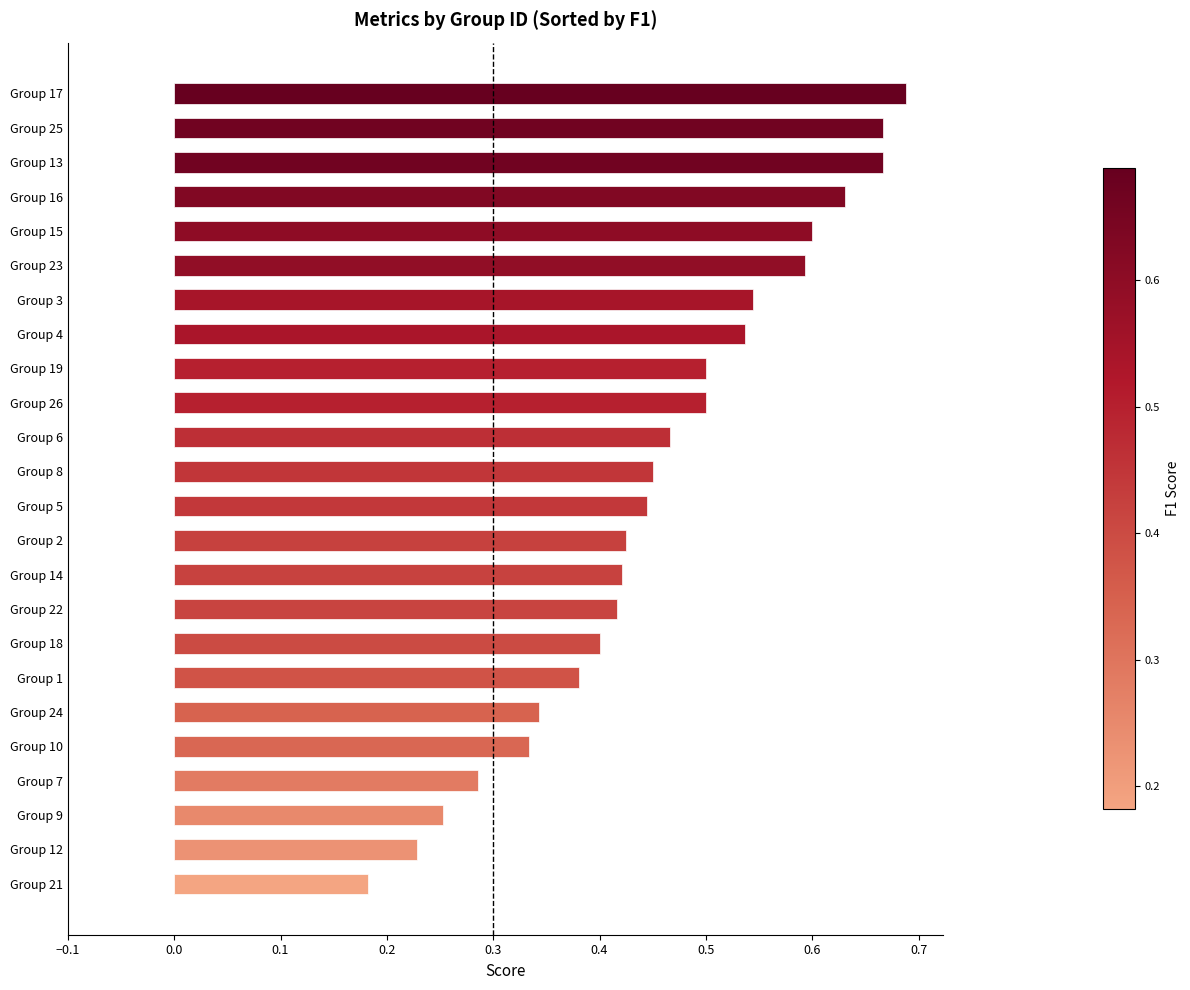

What is the sum of all values?

11.0